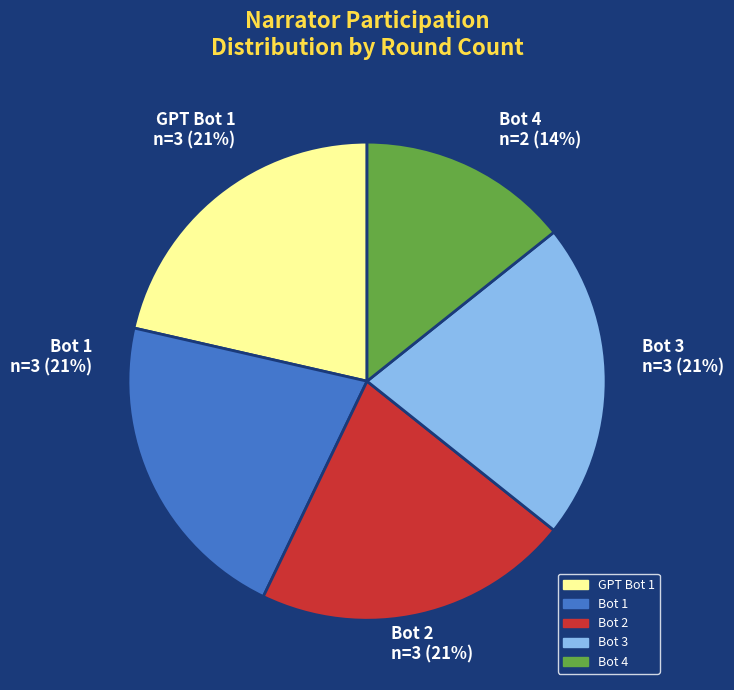

Rank the categories by value from lowest to highest.

Bot 4, GPT Bot 1, Bot 1, Bot 2, Bot 3